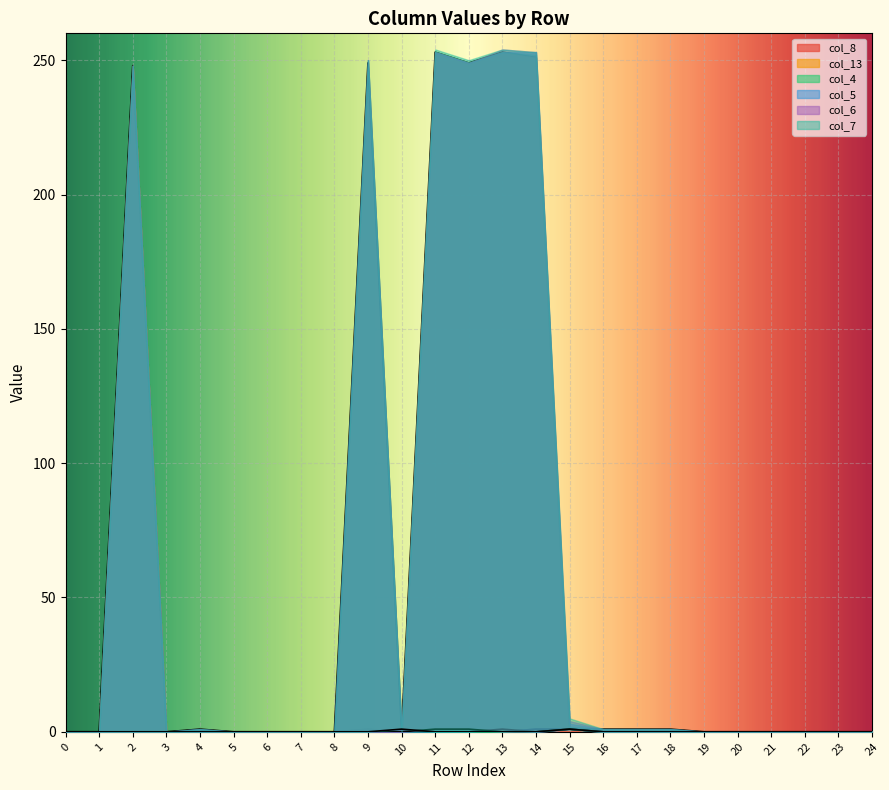

Reading left to right, what are all the values shown in this chart?

col_8: 0	0	248	0	0	0	0	0	0	1	0	253	249	253	251	1	0	0	0	0	0	0	0	0	0
col_13: 0	0	0	0	1	0	0	0	0	249	0	0	0	0	1	1	1	1	1	0	0	0	0	0	0
col_4: 0	0	0	0	0	0	0	0	0	0	0	0	0	0	1	1	0	0	0	0	0	0	0	0	0
col_5: 0	0	0	0	0	0	0	0	0	0	0	0	0	1	0	1	0	0	0	0	0	0	0	0	0
col_6: 0	0	0	0	0	0	0	0	0	0	0	1	1	0	0	1	0	0	0	0	0	0	0	0	0
col_7: 0	0	0	0	0	0	0	0	0	0	1	0	0	0	0	1	0	0	0	0	0	0	0	0	0